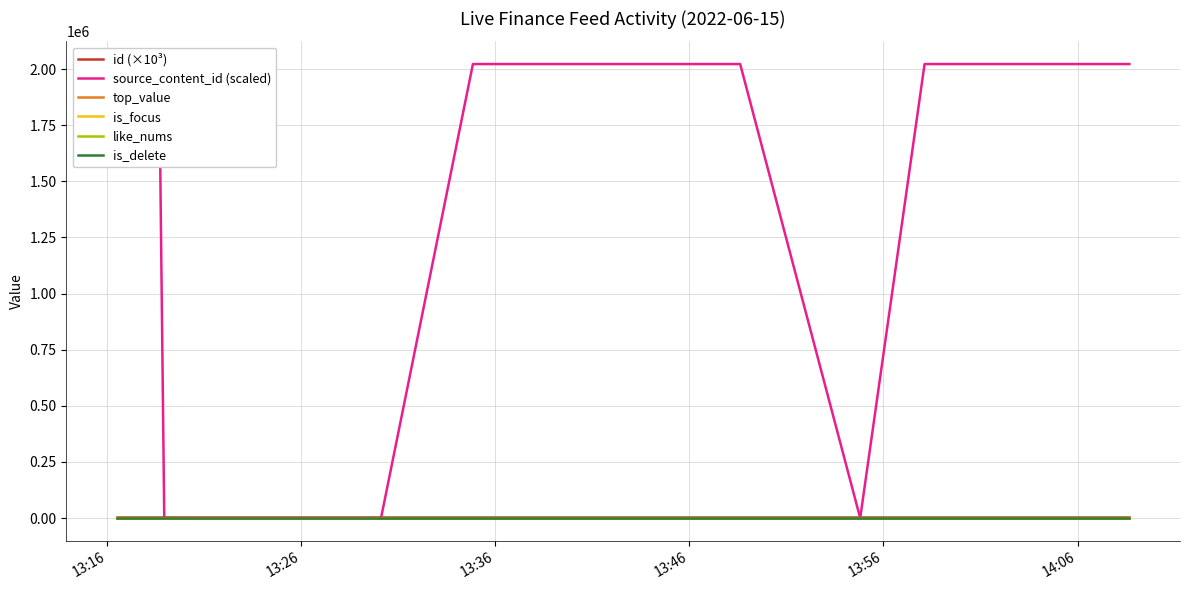

What is the label of the 6th point from the left?

14:06